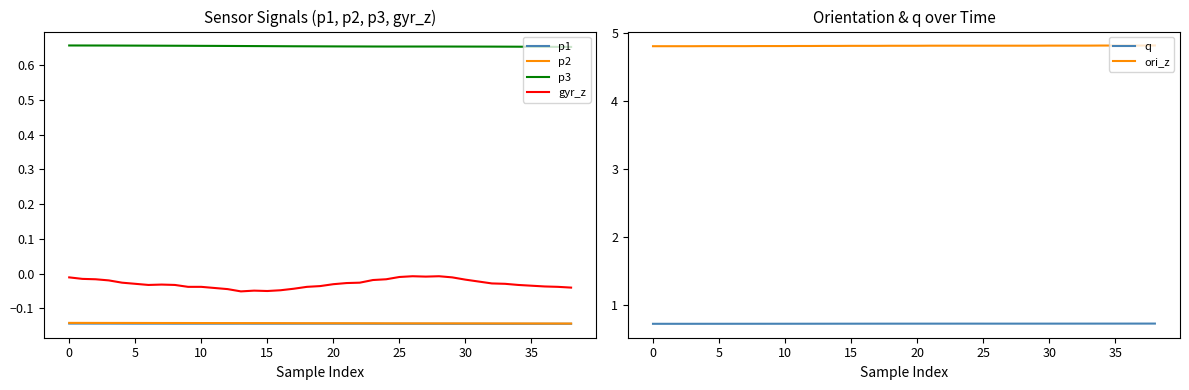

True or false: p1 and gyr_z cross at least once.

False